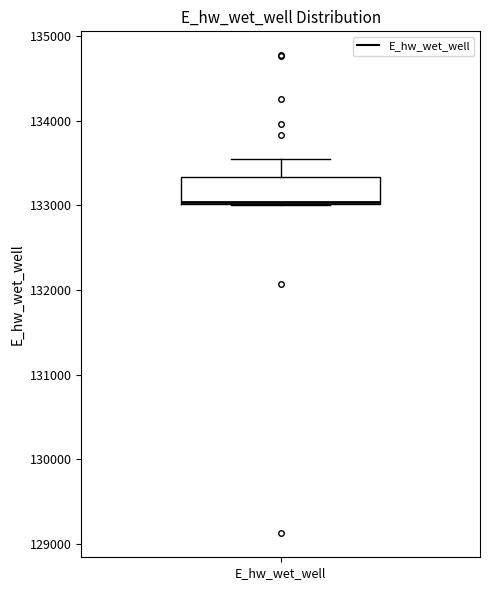

Read this box plot against the y-axis: the position of the median line, the range covered by the box, and the ends of both whiskers. The values are not printed on the chart, so give them approximately, as read against the axis.

median 133000, box 133000 to 133300, whiskers 133000 to 133500